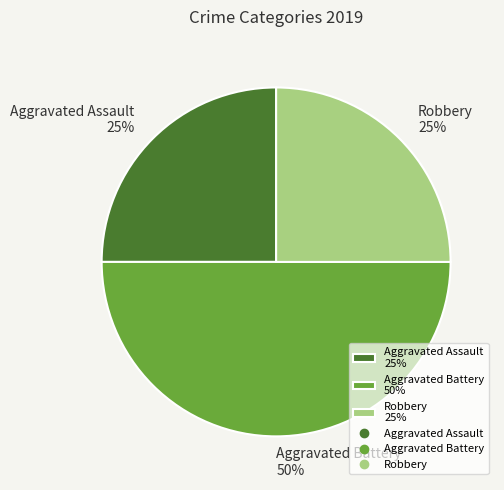

To the nearest percent, what is the difference between the largest and smallest slice percentages?

25%